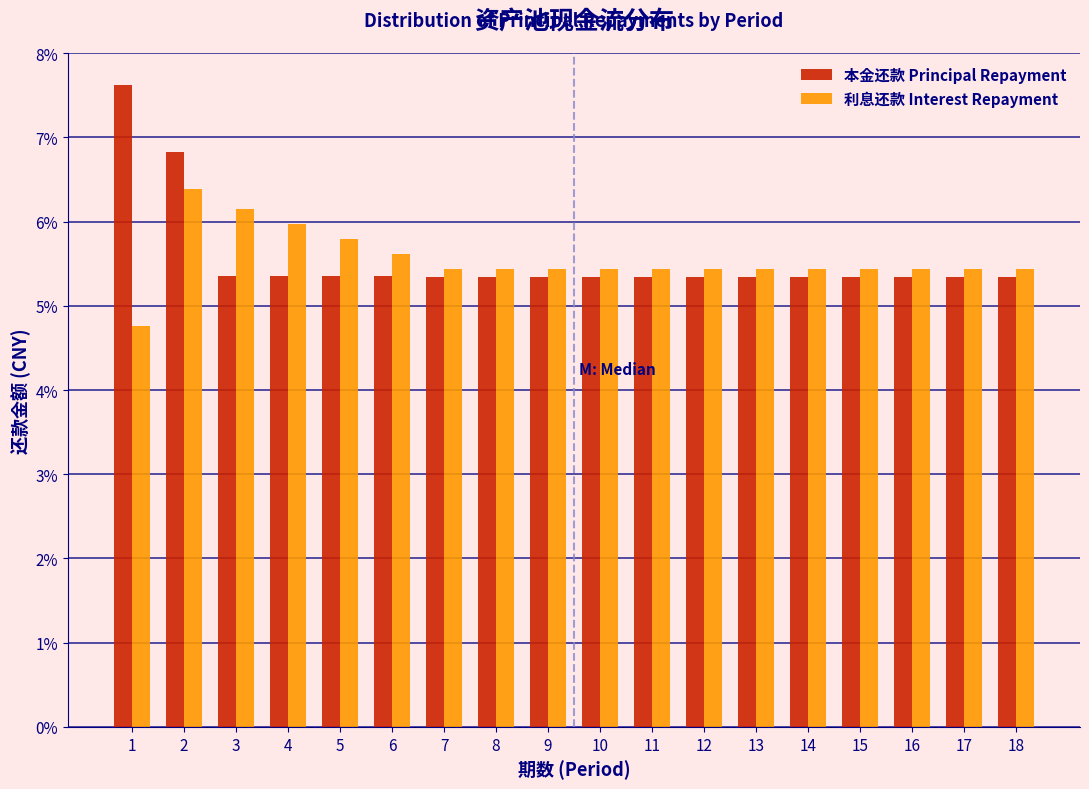

Rank the series at 1 from lowest to highest value.

利息还款 Interest Repayment, 本金还款 Principal Repayment